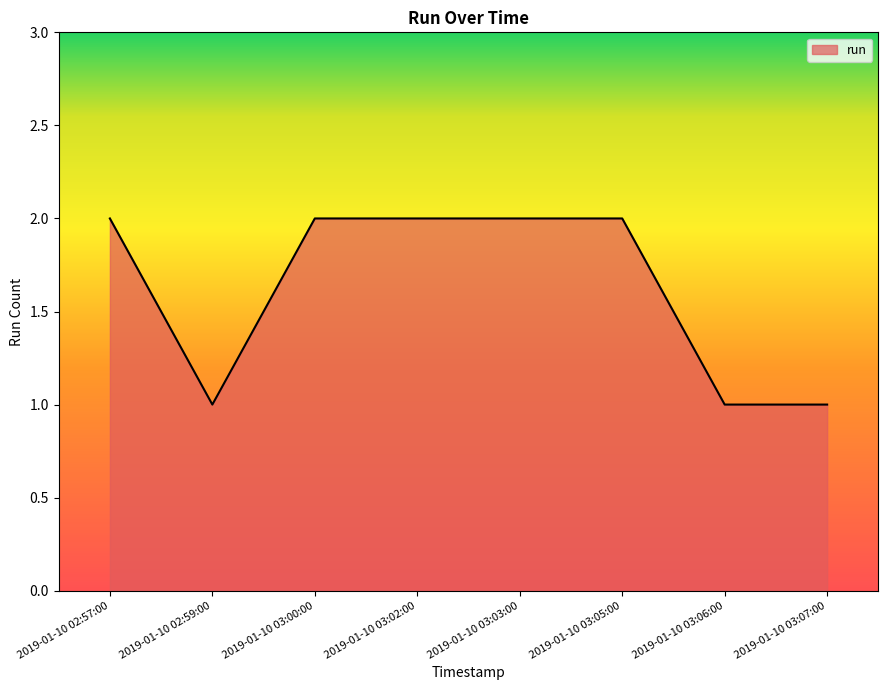

How many values are below 2?

3